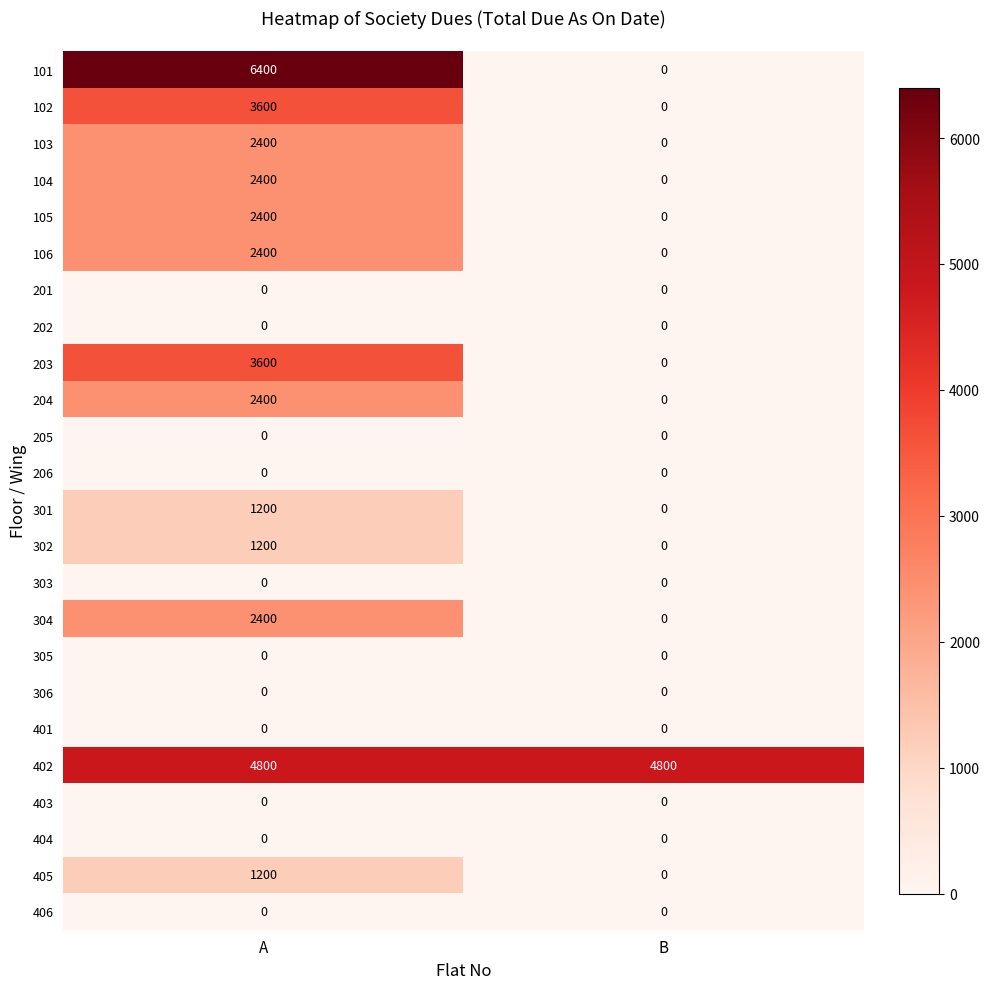

Which series has the widest spread of values?

101